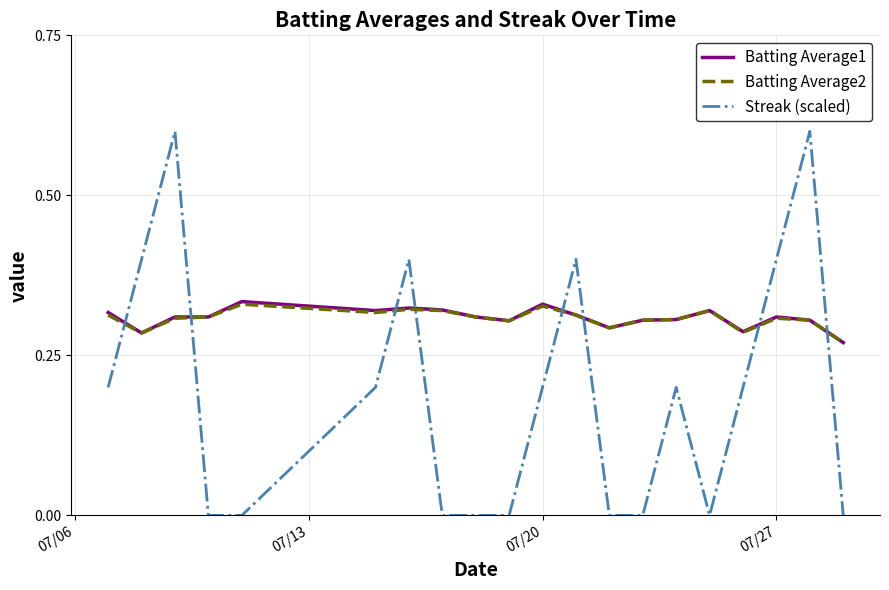

What is the maximum value shown in the chart?

0.6